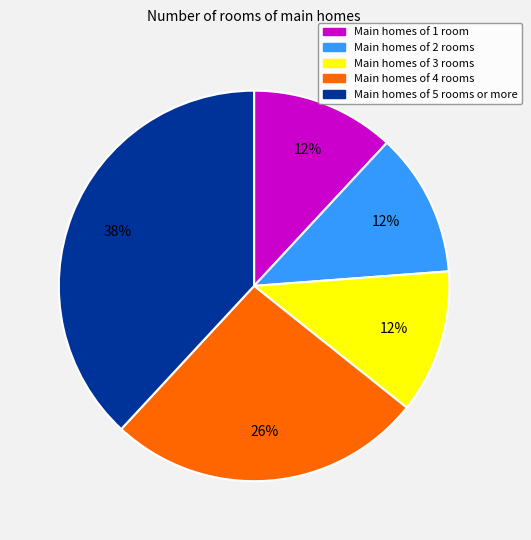

To the nearest percent, what is the average slice percentage?

20%